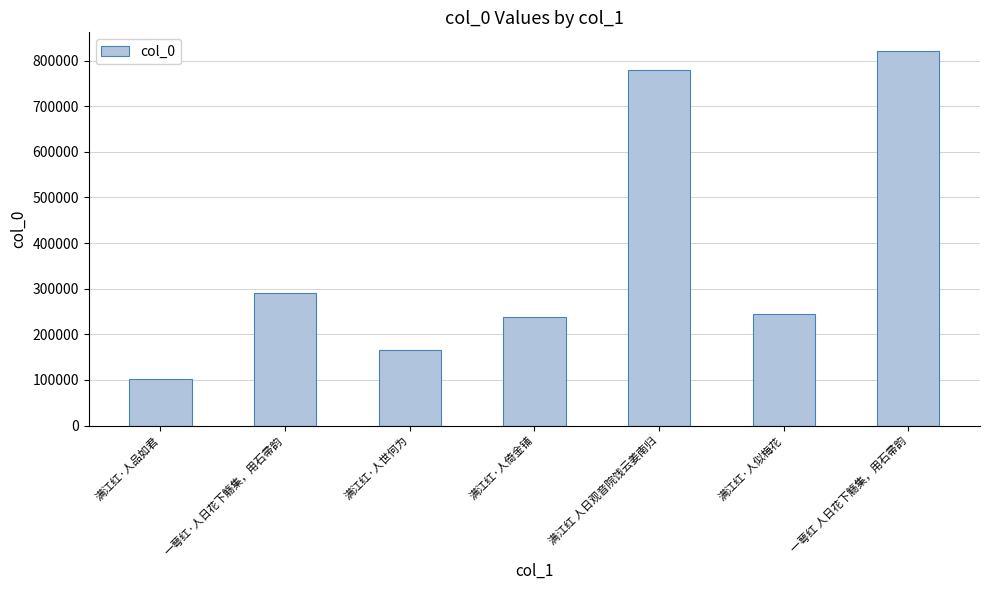

The chart shows a value of 101513 at 满江红·人品如君. True or false?

True